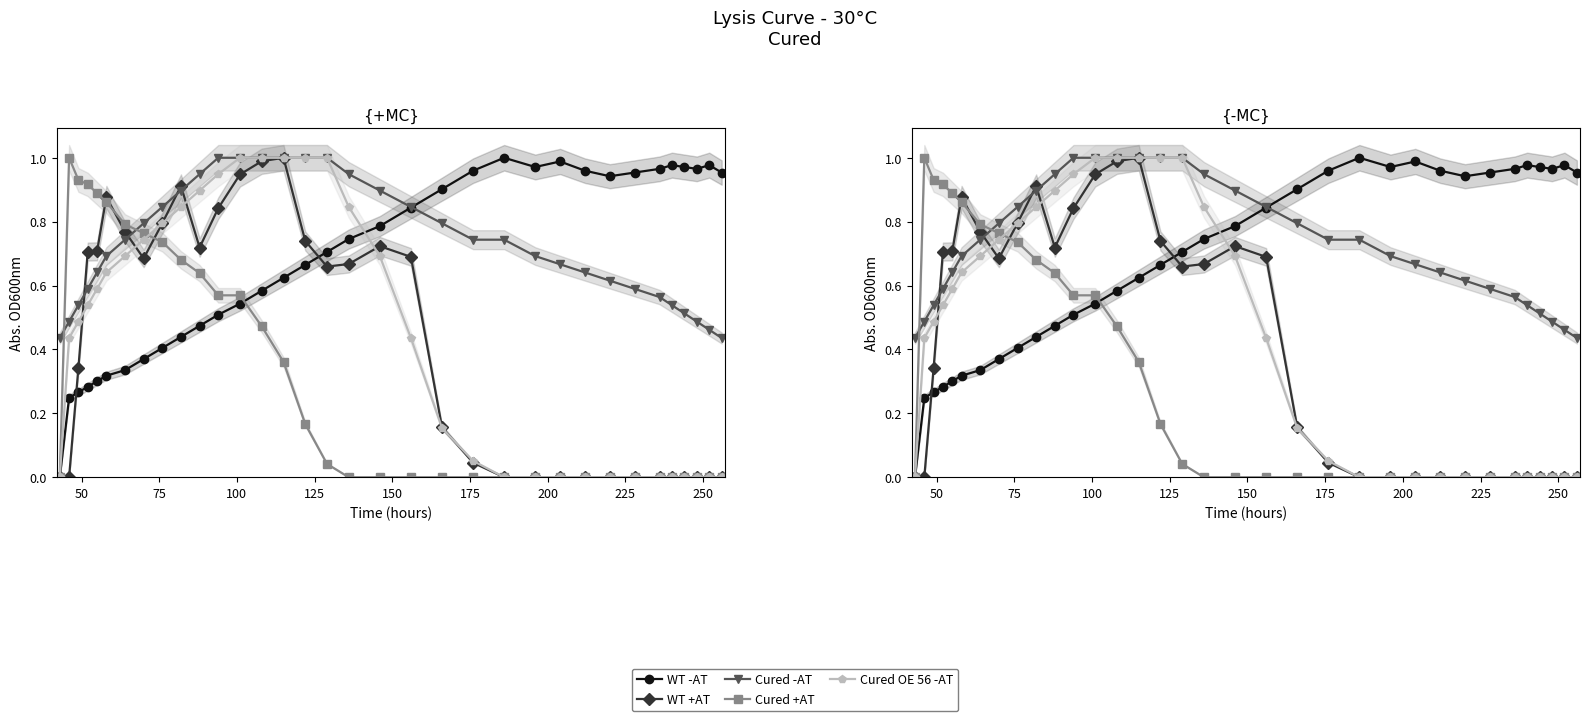

True or false: Cured -AT has more than 1 interior local peaks.

False